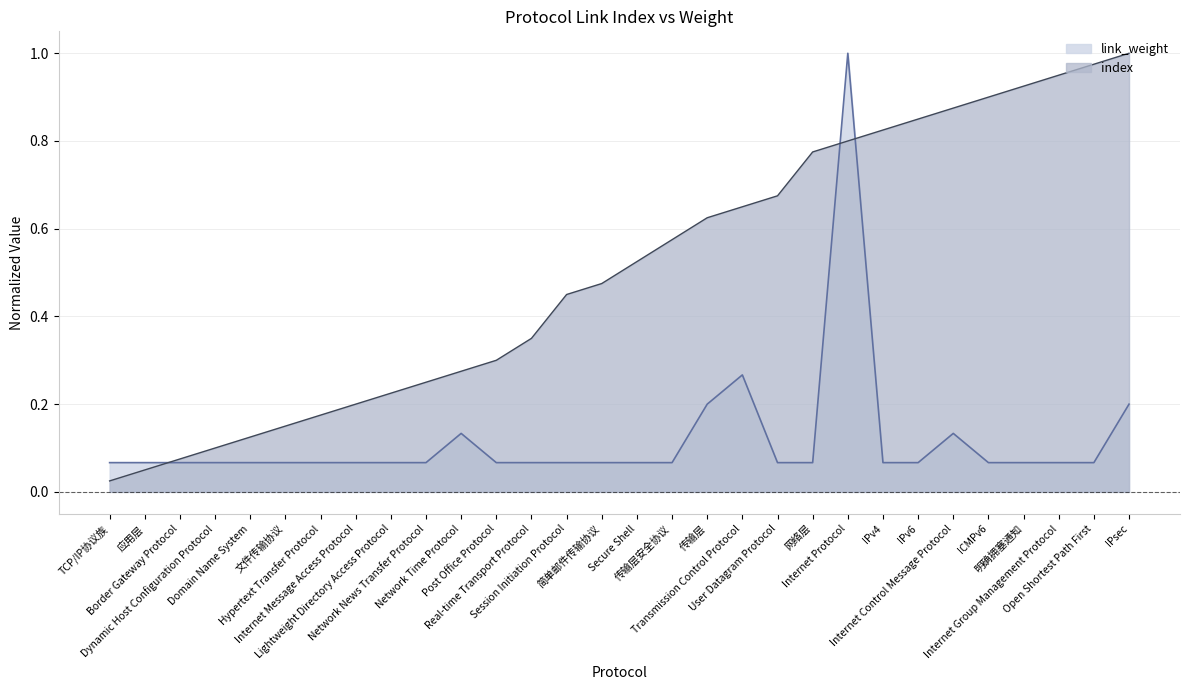

Reading left to right, what are all the values shown in this chart?

index: TCP/IP协议族=0.0	应用层=0.1	Border Gateway Protocol=0.1	Dynamic Host Configuration Protocol=0.1	Domain Name System=0.1	文件传输协议=0.1	Hypertext Transfer Protocol=0.2	Internet Message Access Protocol=0.2	Lightweight Directory Access Protocol=0.2	Network News Transfer Protocol=0.2	Network Time Protocol=0.3	Post Office Protocol=0.3	Real-time Transport Protocol=0.3	Session Initiation Protocol=0.5	简单邮件传输协议=0.5	Secure Shell=0.5	传输层安全协议=0.6	传输层=0.6	Transmission Control Protocol=0.7	User Datagram Protocol=0.7	网络层=0.8	Internet Protocol=0.8	IPv4=0.8	IPv6=0.8	Internet Control Message Protocol=0.9	ICMPv6=0.9	明确拥塞通知=0.9	Internet Group Management Protocol=0.9	Open Shortest Path First=1.0	IPsec=1.0
link_weight: TCP/IP协议族=0.1	应用层=0.1	Border Gateway Protocol=0.1	Dynamic Host Configuration Protocol=0.1	Domain Name System=0.1	文件传输协议=0.1	Hypertext Transfer Protocol=0.1	Internet Message Access Protocol=0.1	Lightweight Directory Access Protocol=0.1	Network News Transfer Protocol=0.1	Network Time Protocol=0.1	Post Office Protocol=0.1	Real-time Transport Protocol=0.1	Session Initiation Protocol=0.1	简单邮件传输协议=0.1	Secure Shell=0.1	传输层安全协议=0.1	传输层=0.2	Transmission Control Protocol=0.3	User Datagram Protocol=0.1	网络层=0.1	Internet Protocol=1.0	IPv4=0.1	IPv6=0.1	Internet Control Message Protocol=0.1	ICMPv6=0.1	明确拥塞通知=0.1	Internet Group Management Protocol=0.1	Open Shortest Path First=0.1	IPsec=0.2